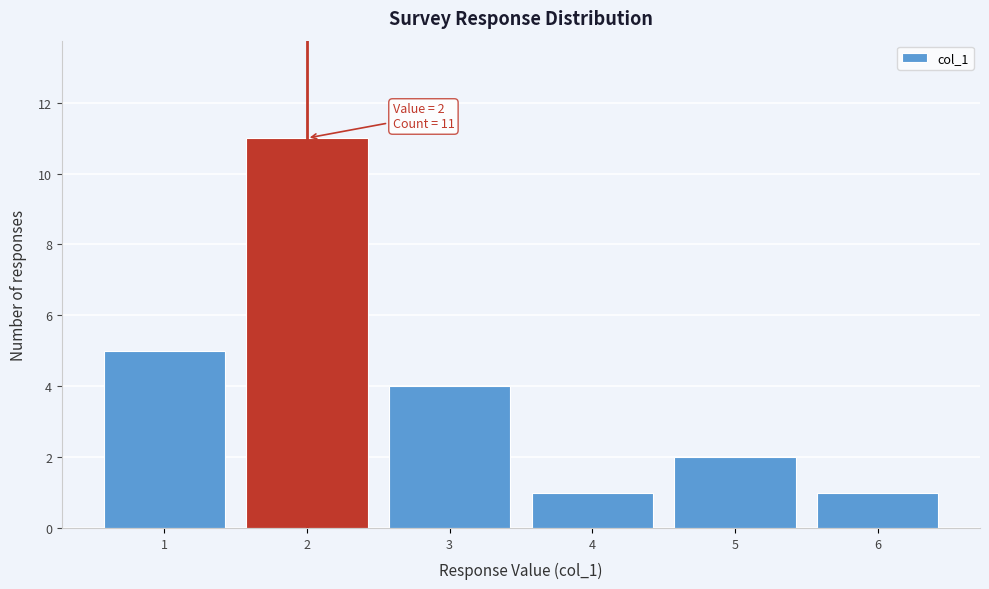

Over which range of the x-axis is the bar tallest?

1.5 to 2.5